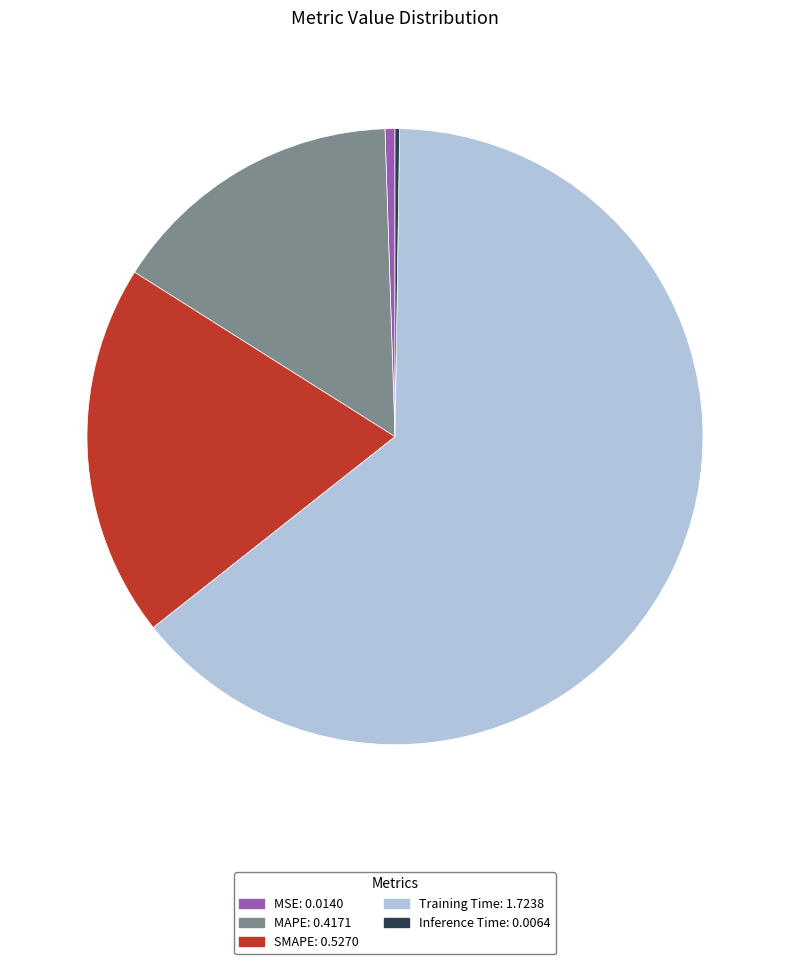

Does any single category account for the majority?

Yes